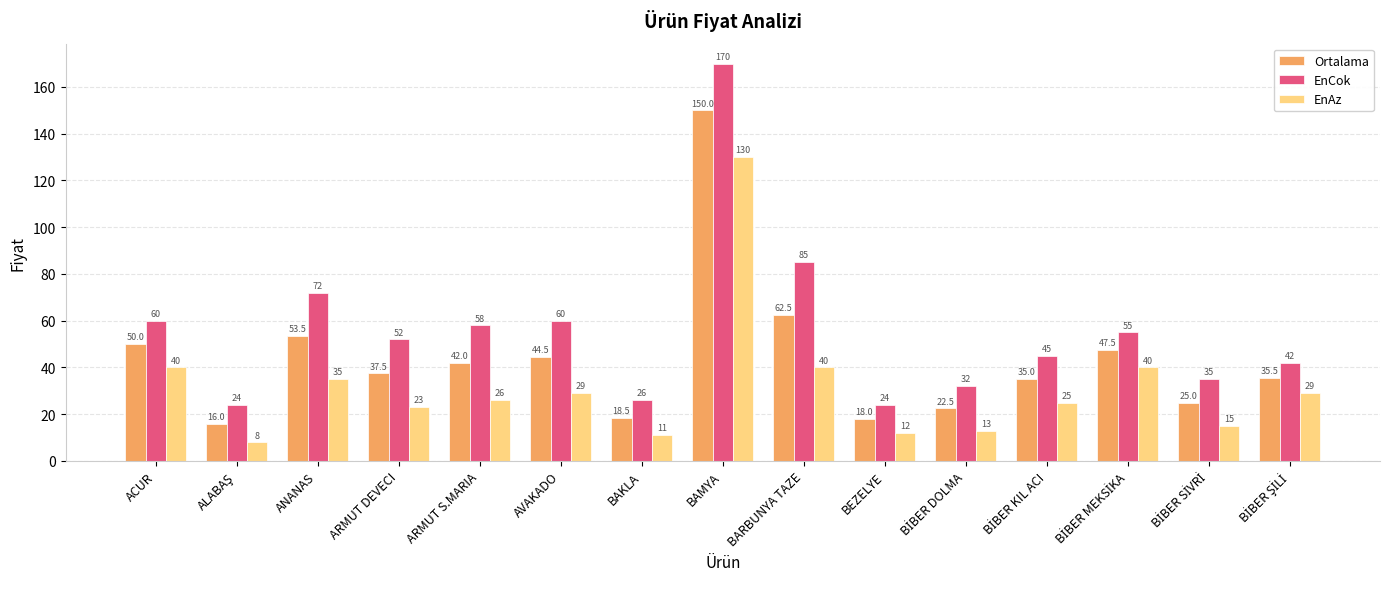

At which label is EnCok closest to 97?

BARBUNYA TAZE